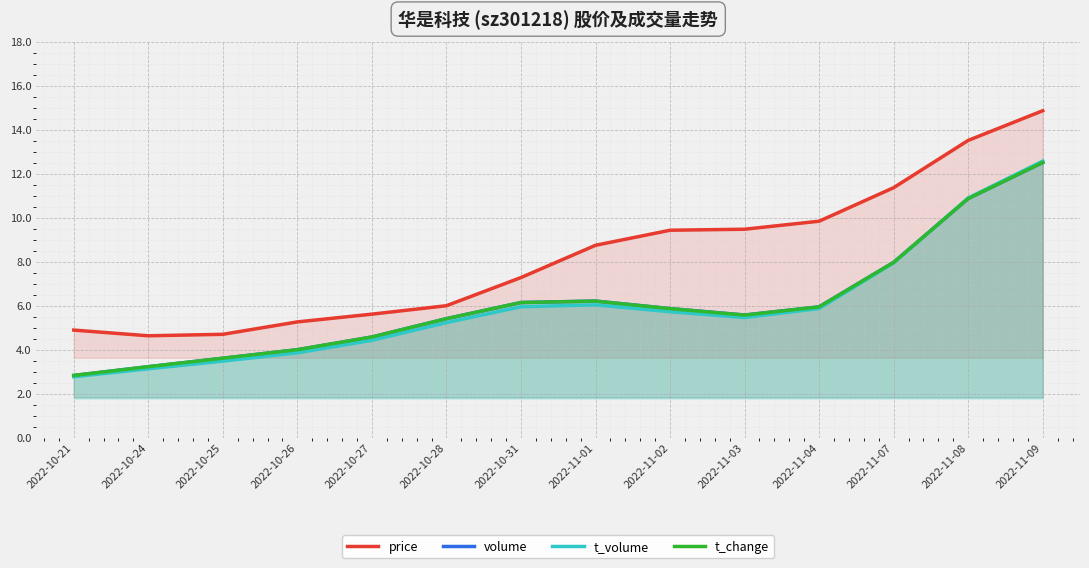

What are all the series names shown in the legend?

price, volume, t_volume, t_change